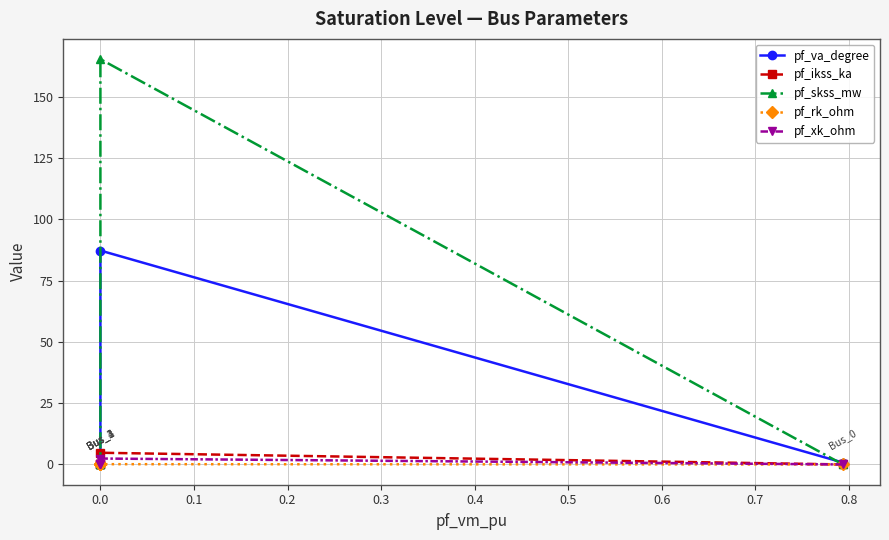

How many series are shown in this chart?

5